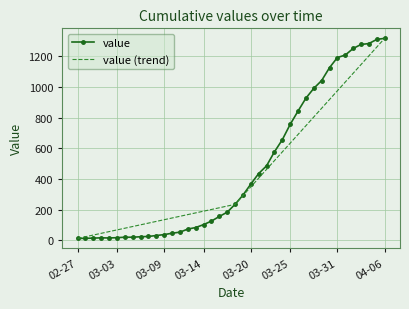

What are all the series names shown in the legend?

value, value (trend)